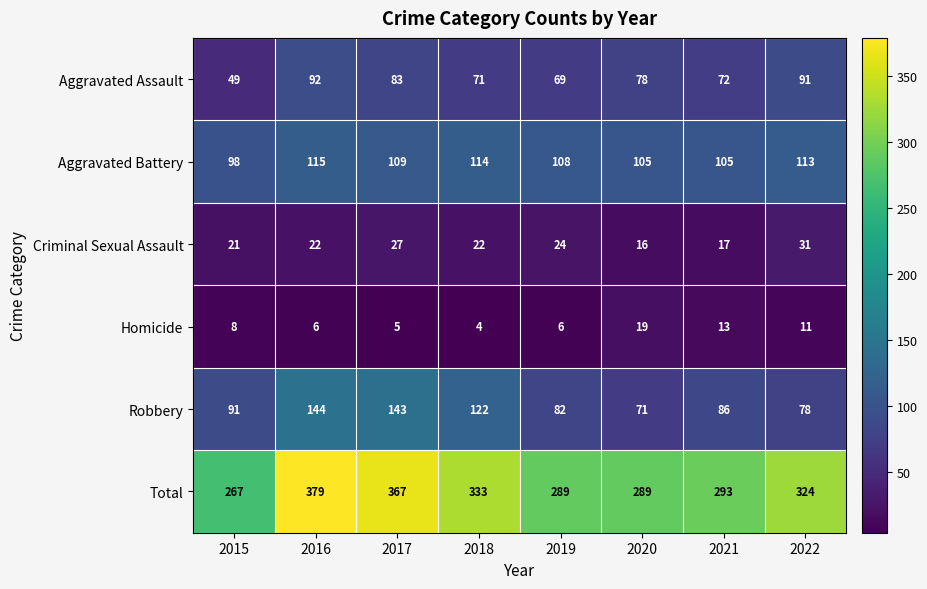

What is the sum of all Aggravated Assault values?

605